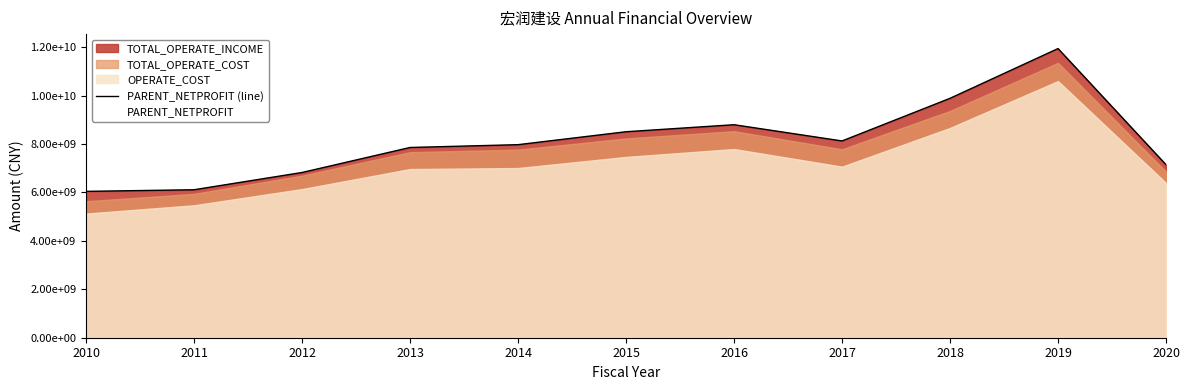

Where is the first local maximum?

2016